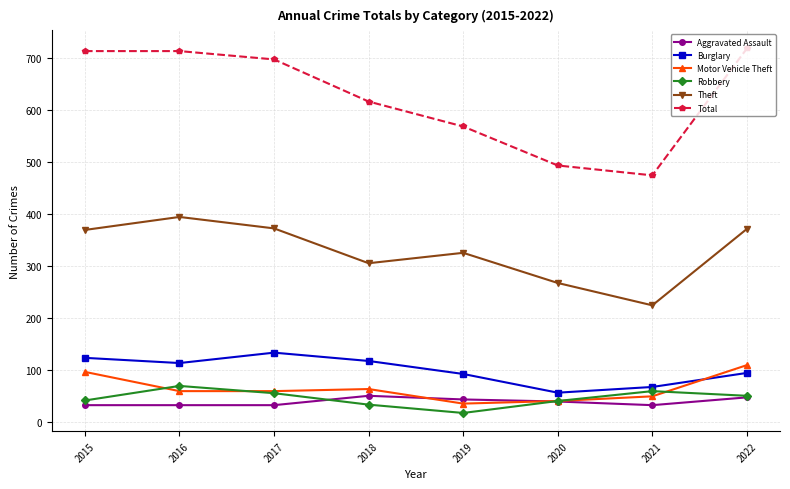

Does the chart have visible grid lines?

Yes